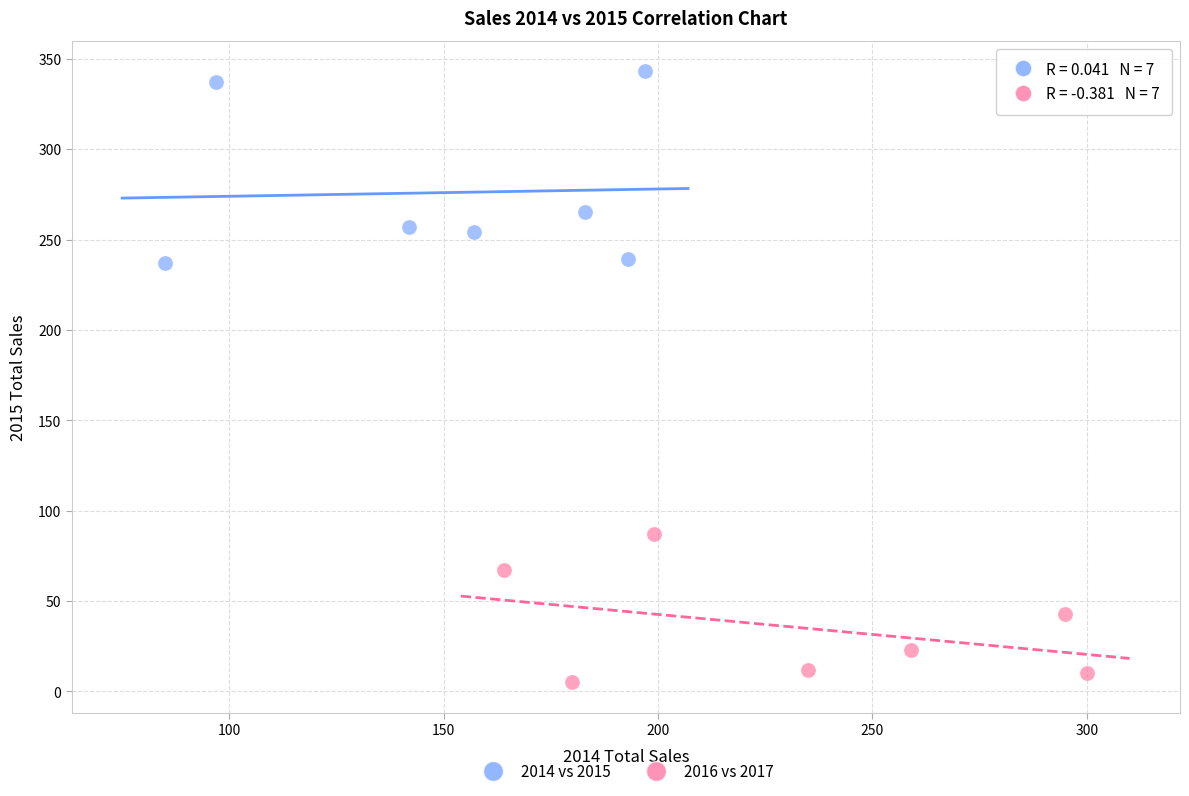

Which series reaches the minimum Y coordinate?

2016 vs 2017